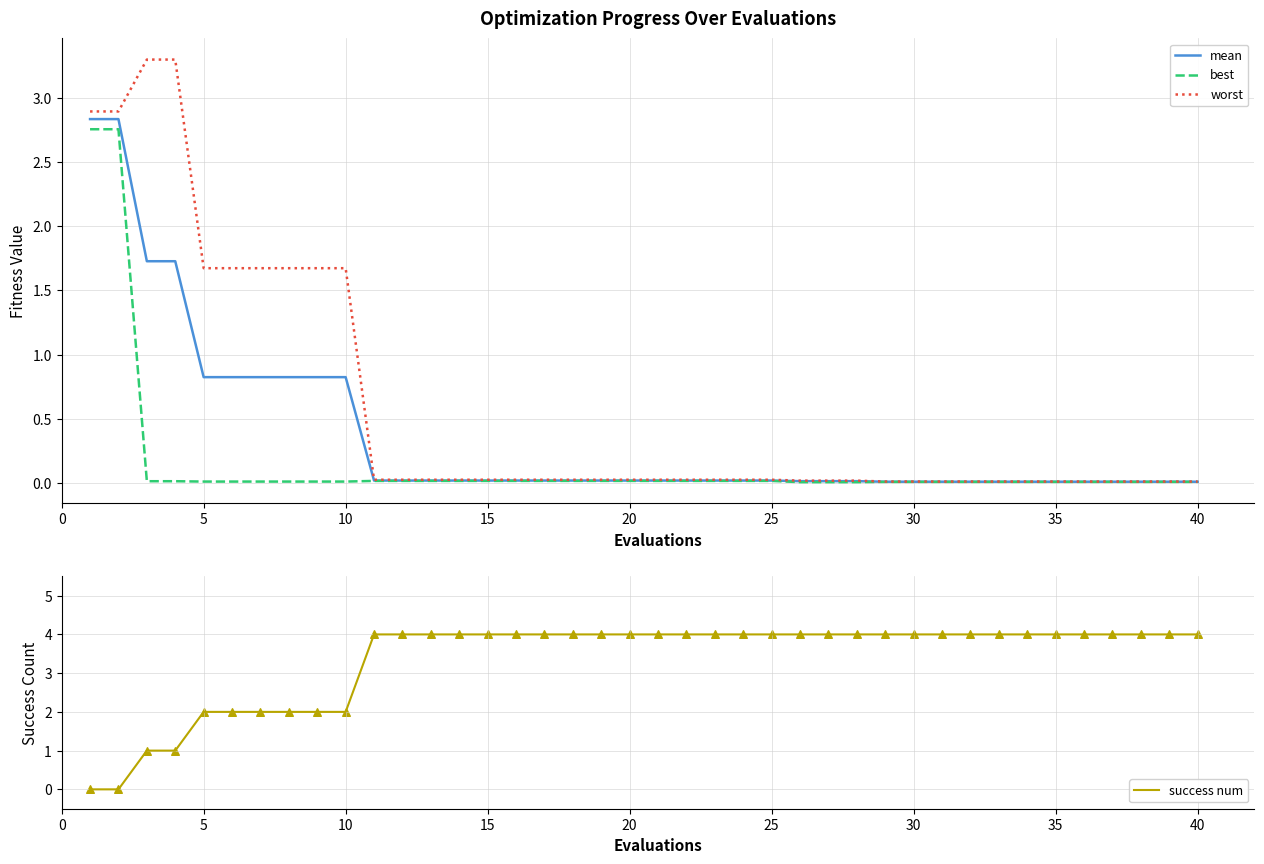

At how many categories does at least one series exceed 0?

40